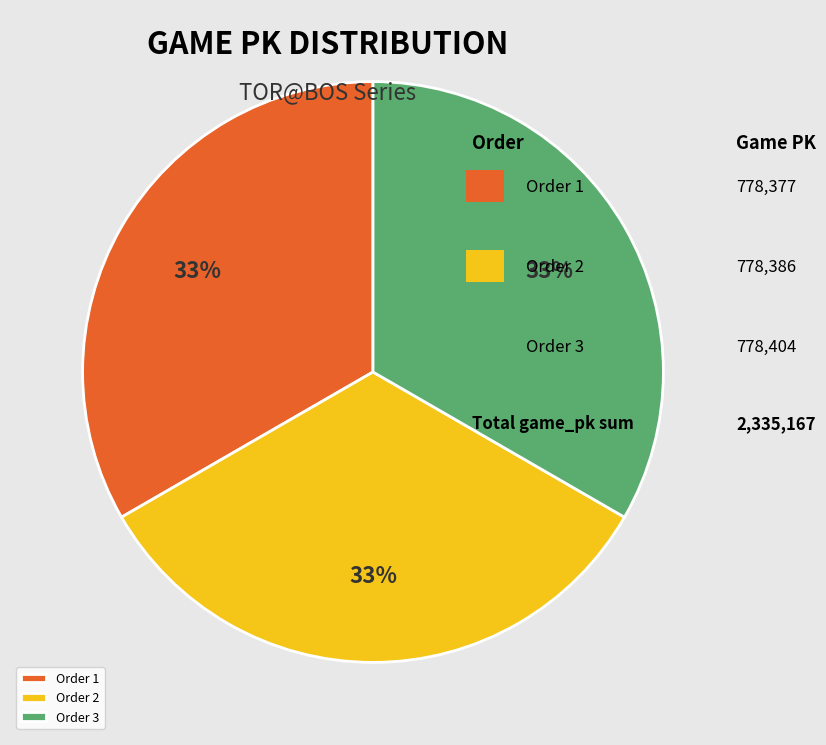

The Order 2 slice represents 33% of the pie. True or false?

True